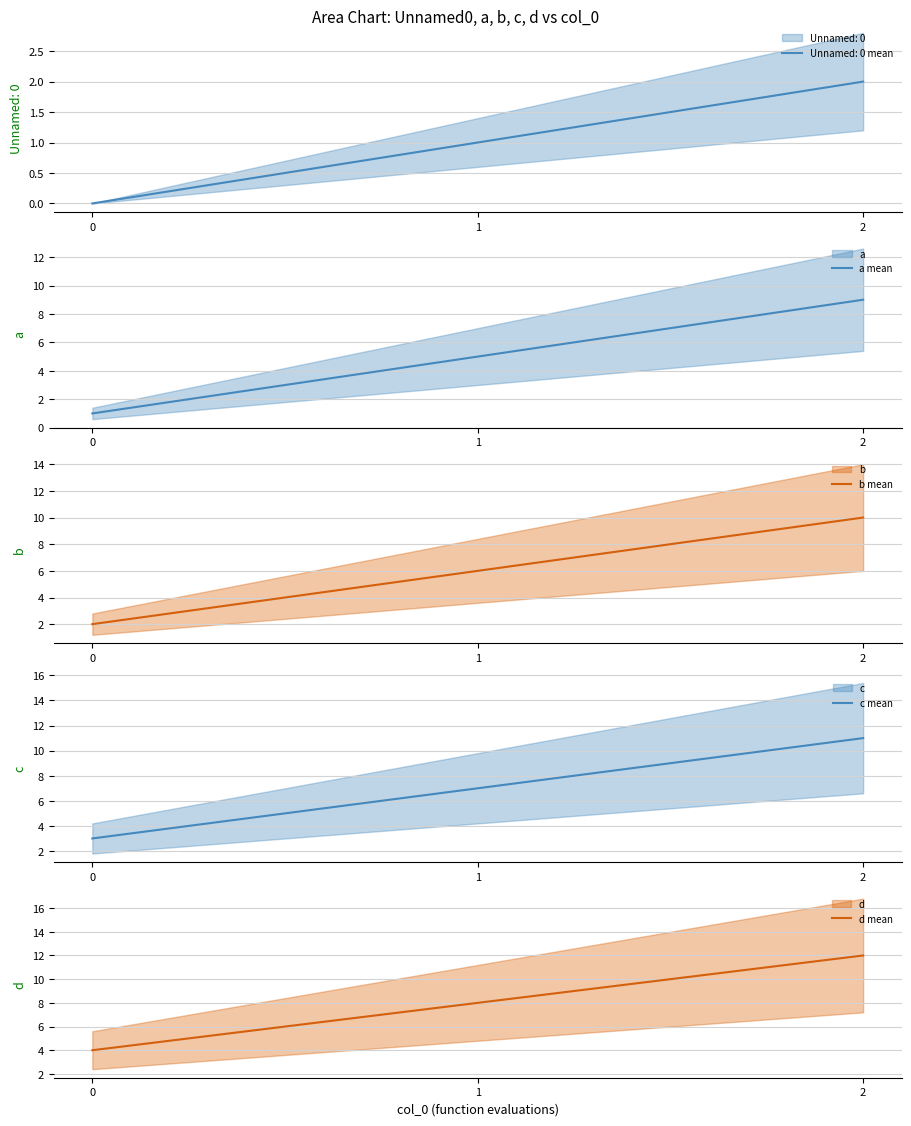

What is the lowest value of the d mean series?

4